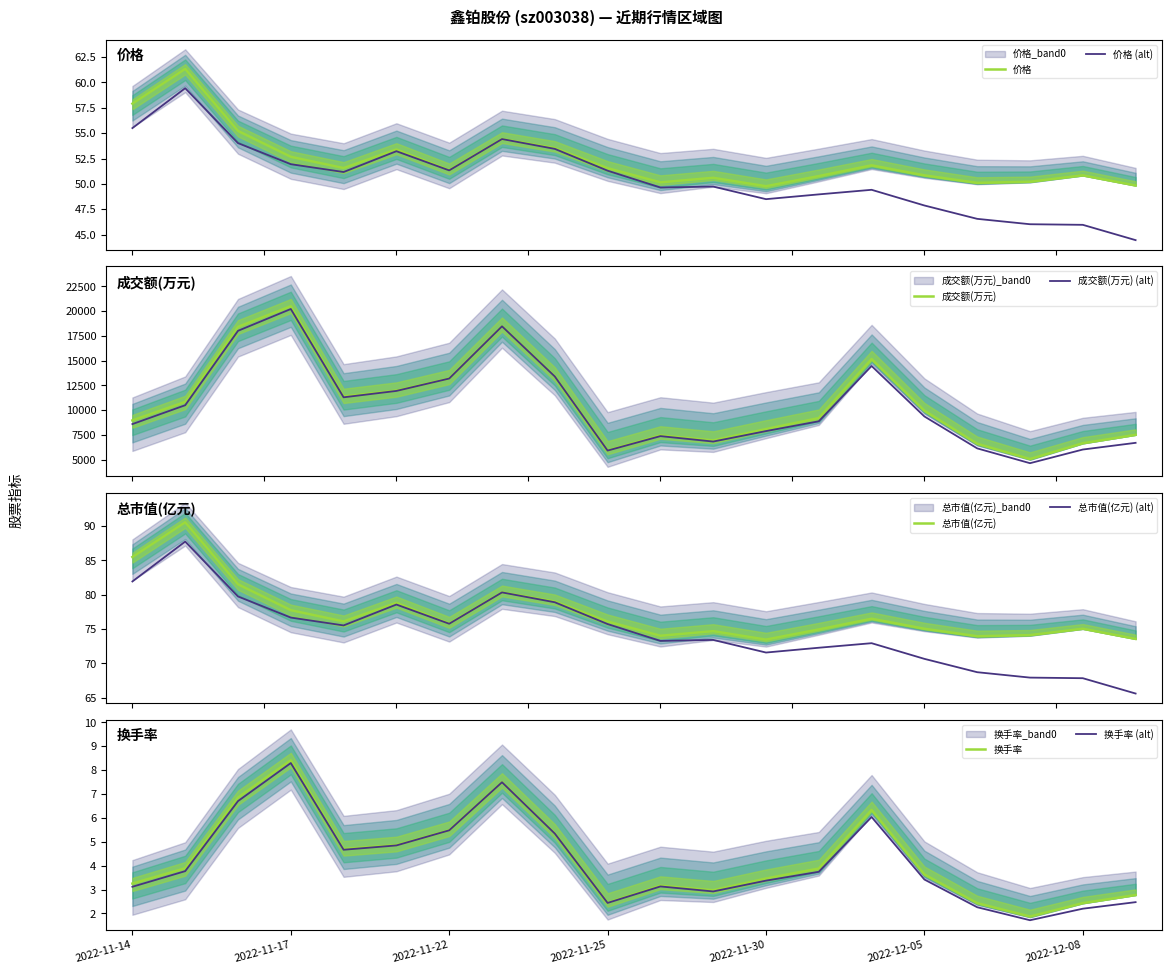

Is this an area chart (filled region under the line)?

No